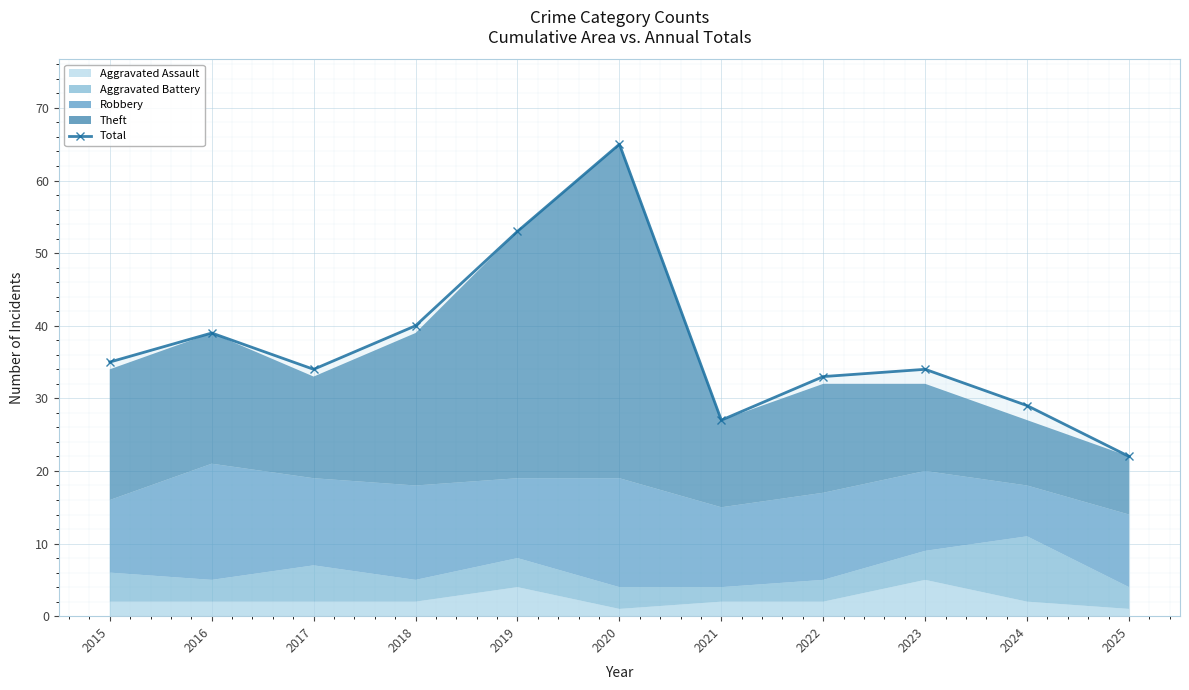

What is the change in value from 2022 to 2023?

+1